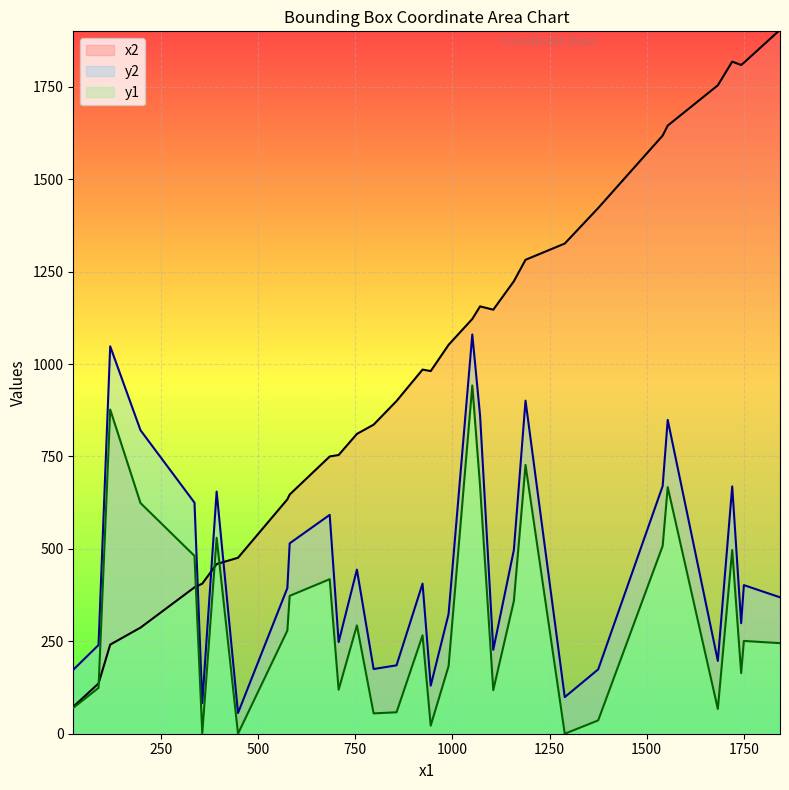

Rank the series by their average value, from lowest to highest.

y1, y2, x2